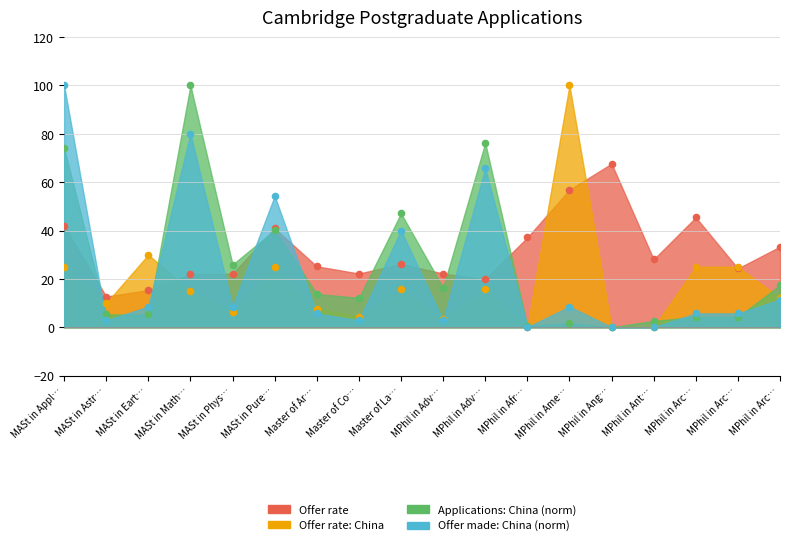

At how many categories does at least one series exceed 58?

5